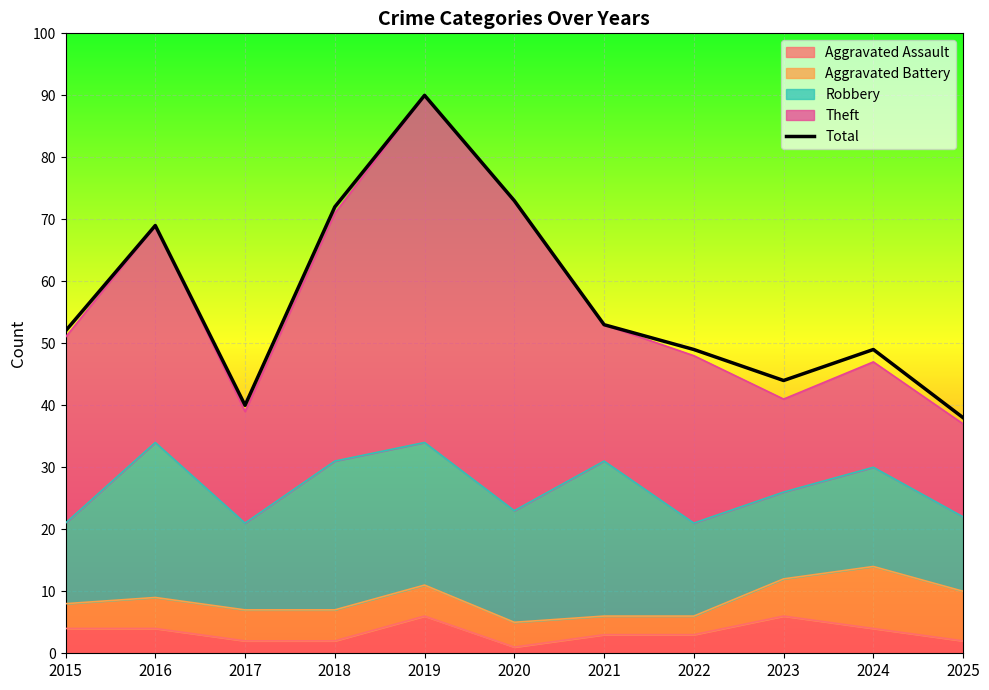

How many data points does each series have?

11